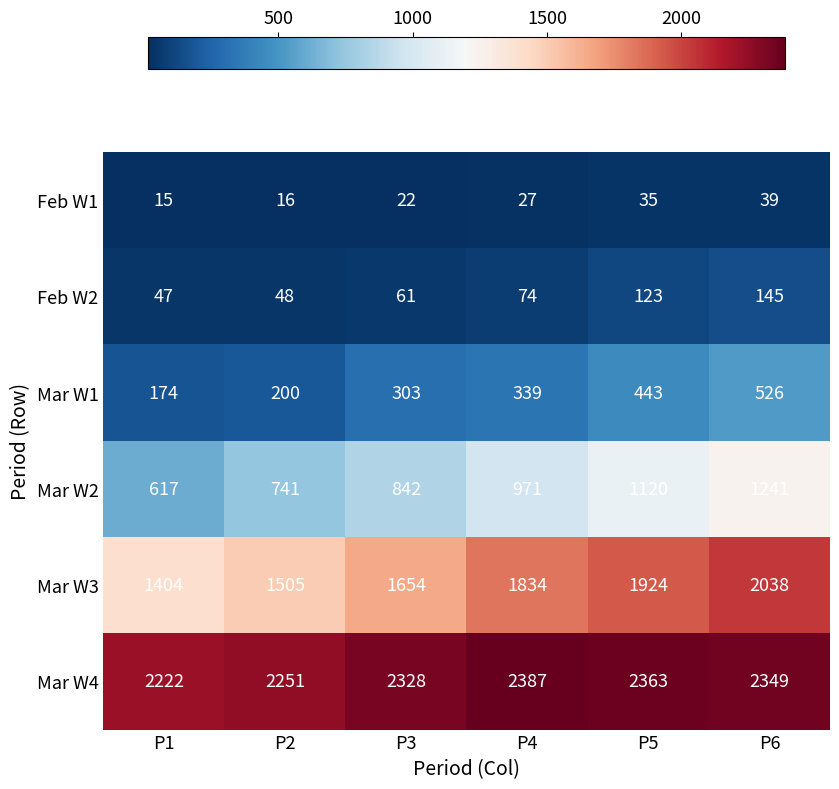

Rank the series at P6 from highest to lowest value.

Mar W4, Mar W3, Mar W2, Mar W1, Feb W2, Feb W1